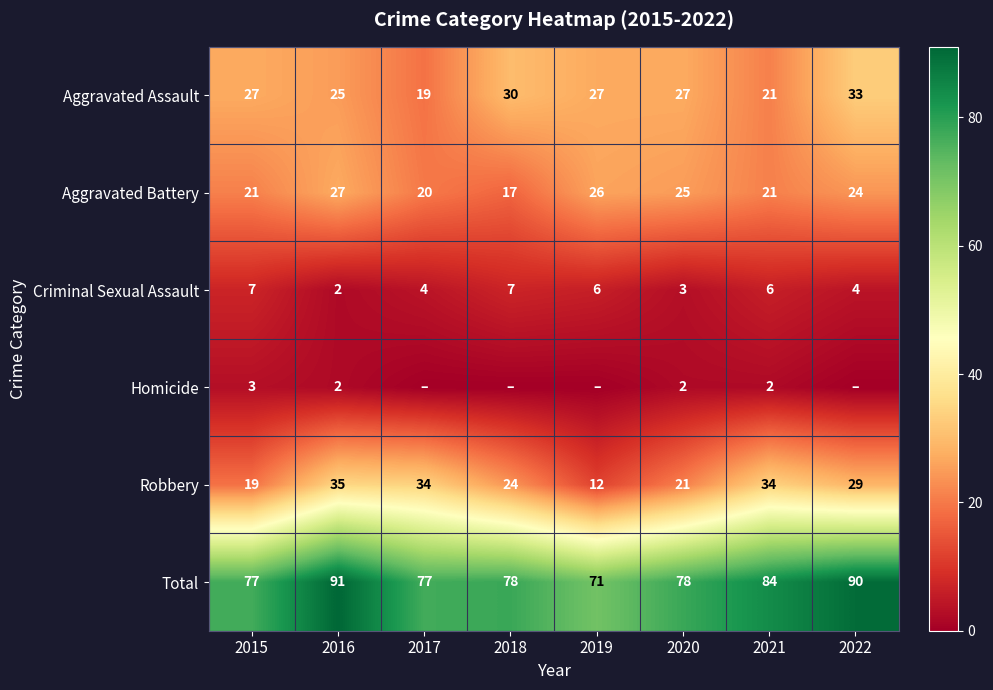

At which label is Robbery closest to 23?

2018